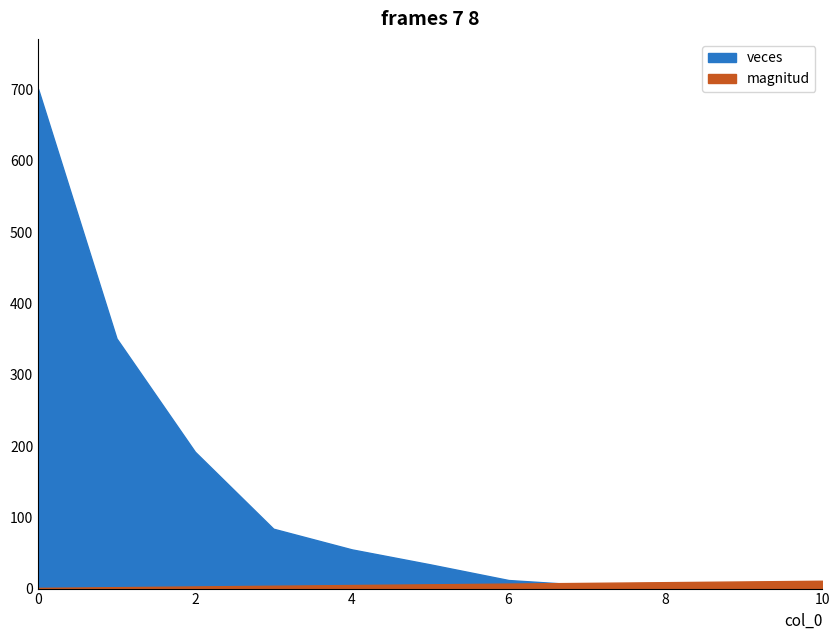

List the series in order of their peak value, lowest first.

magnitud, veces